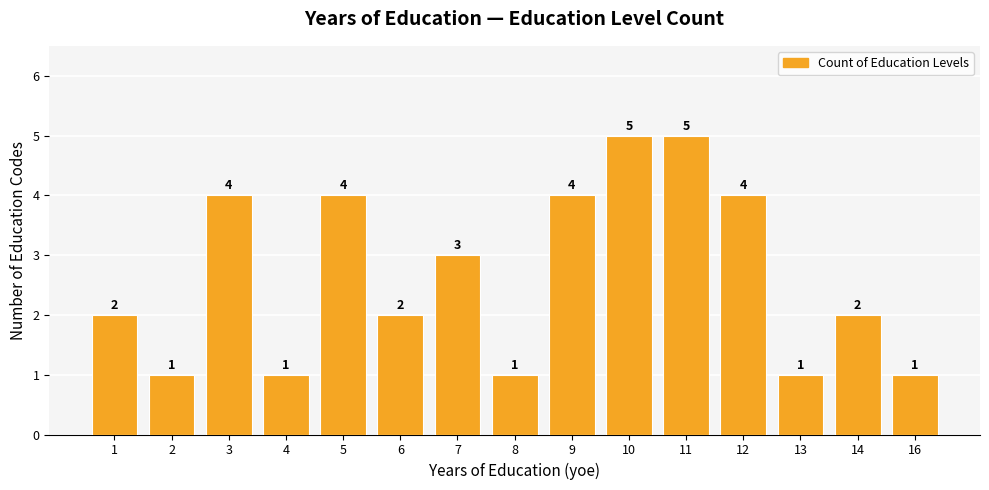

What is the greatest value displayed?

5